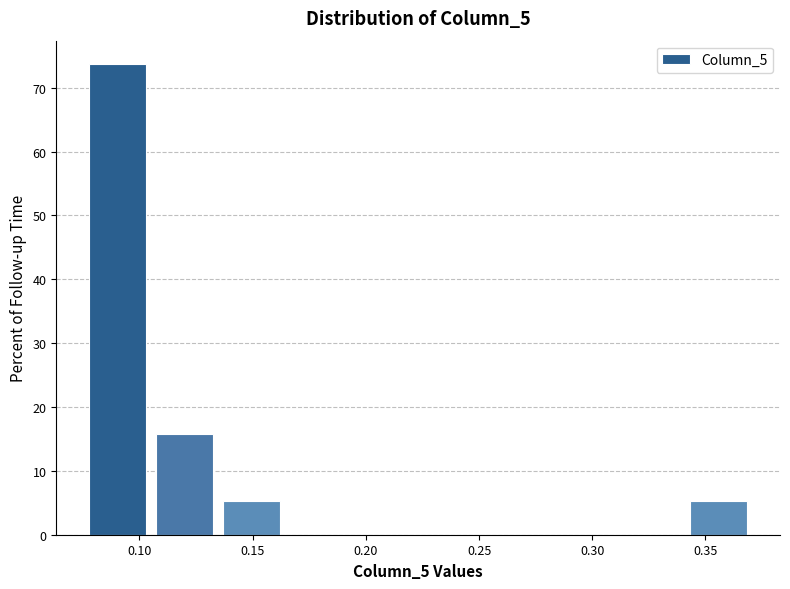

Reading left to right, transcribe this chart: for each bar, give the range it covers on the x-axis and its height. Neither the bar edges nor the heights are printed on the chart, so give them approximately, as read against the axes.

0.075 to 0.105: 74
0.105 to 0.135: 16
0.135 to 0.165: 5
0.165 to 0.195: 0
0.195 to 0.225: 0
0.225 to 0.255: 0
0.255 to 0.280: 0
0.280 to 0.310: 0
0.310 to 0.340: 0
0.340 to 0.370: 5